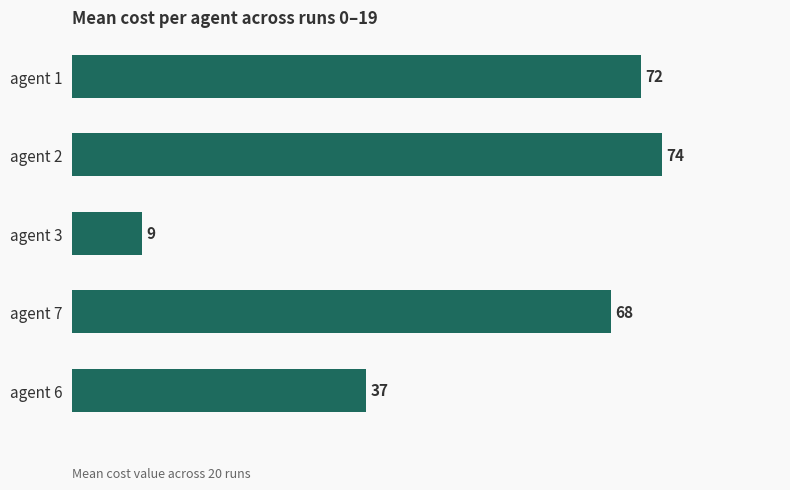

What is the sum of the values at agent 7 and agent 2?

142.0